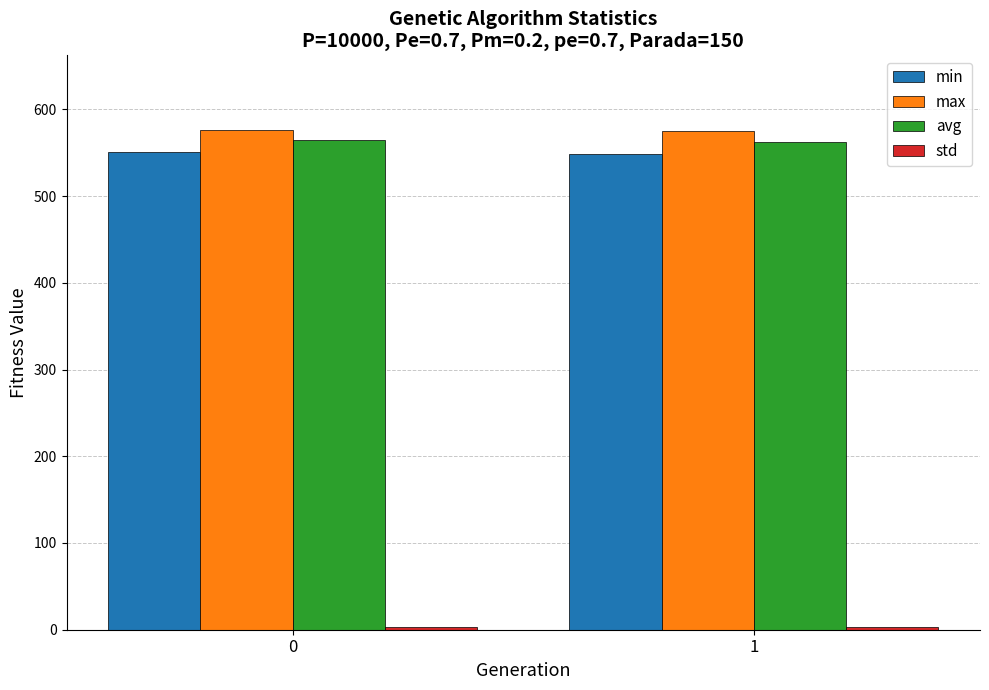

What is the sum of all min values?

1099.8